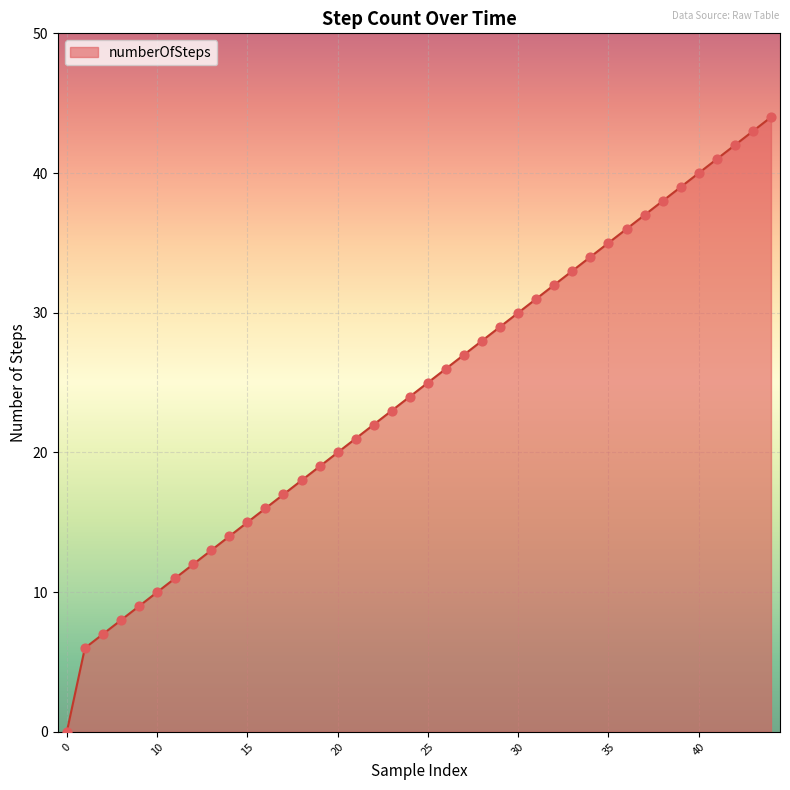

What is the difference between the maximum and minimum values?

44